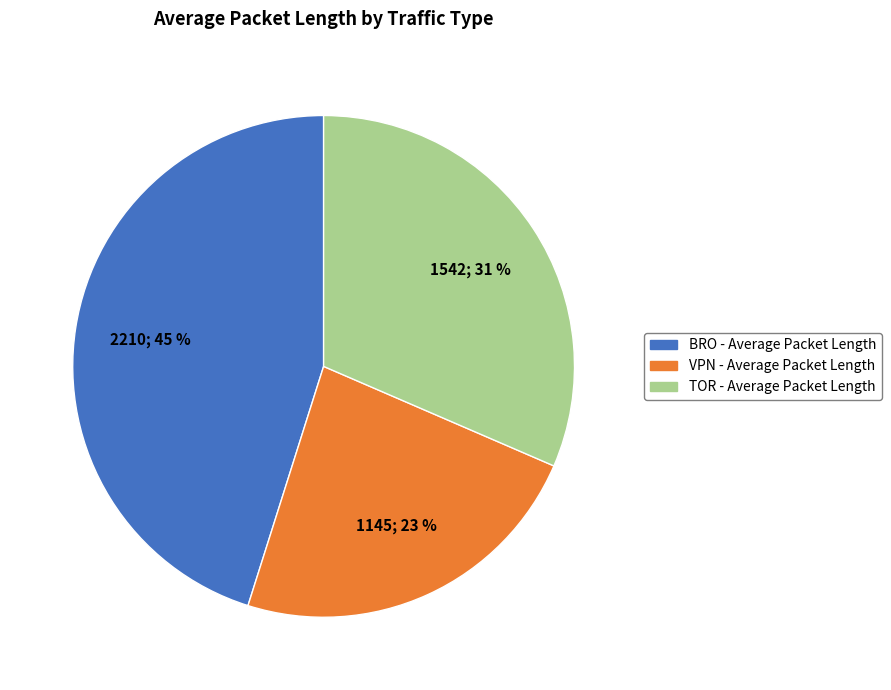

Which slice is the smallest?

VPN